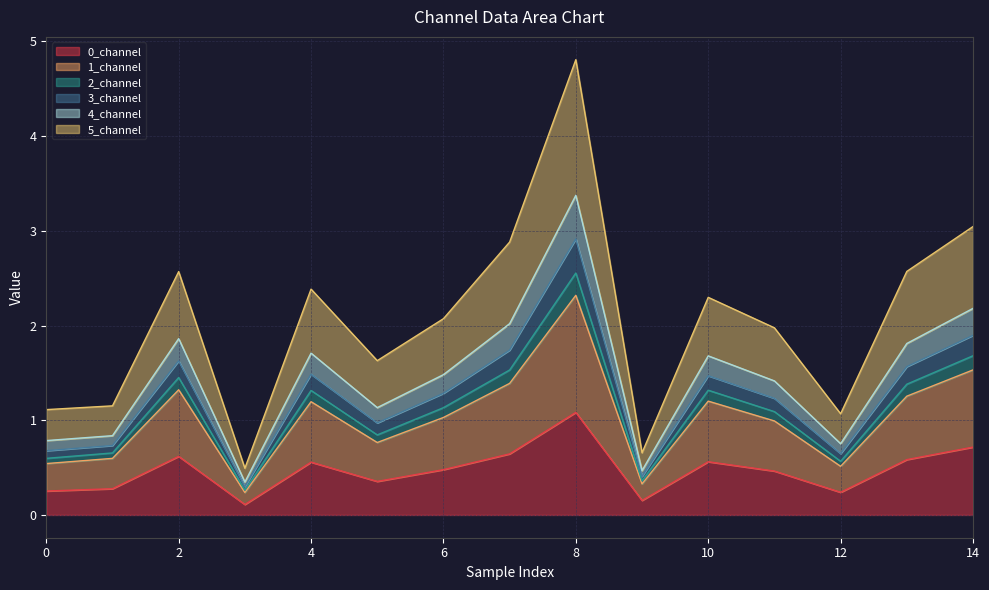

Is the value of 3_channel at 11 greater than the value of 0_channel at 5?

Yes